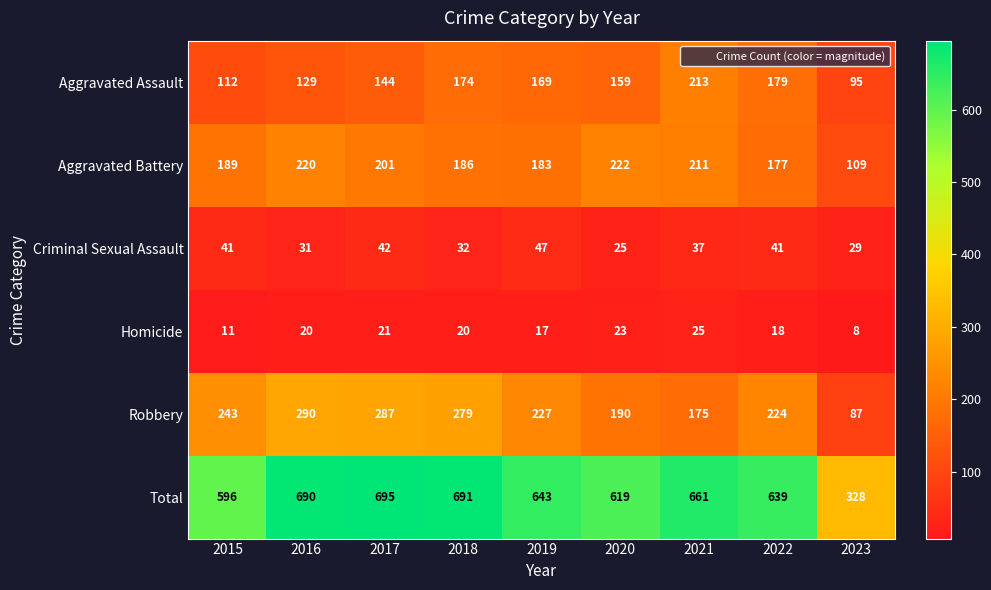

What is the greatest value displayed?

695